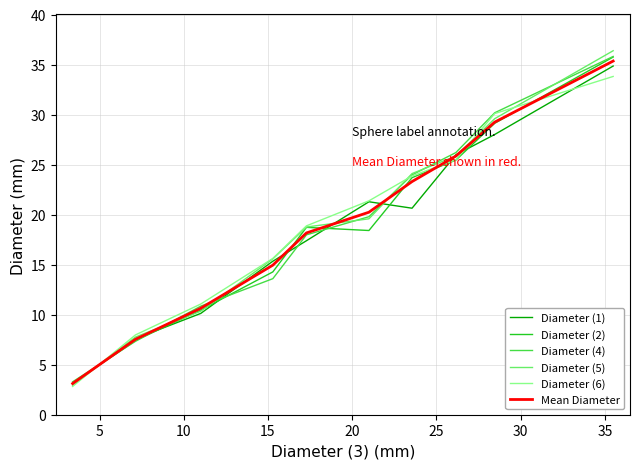

At how many categories does at least one series exceed 16?

6